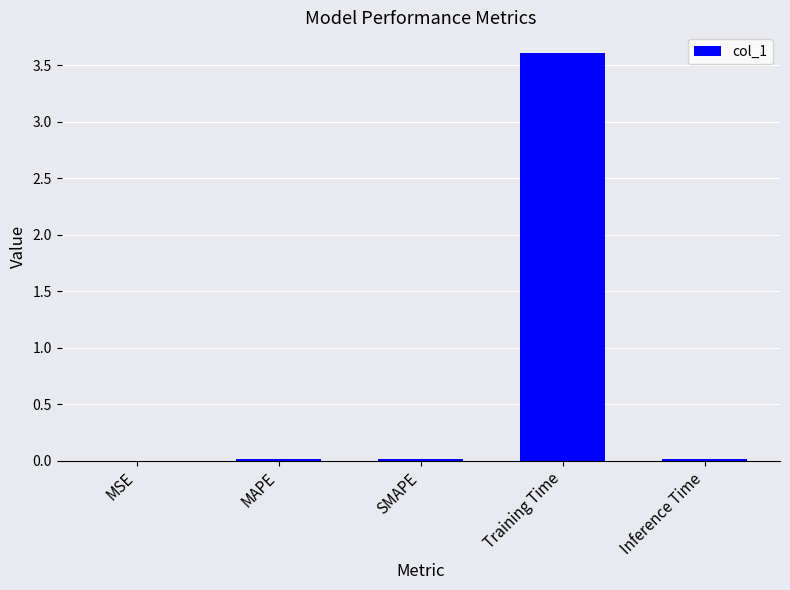

Which category has the highest value across all series?

Training Time